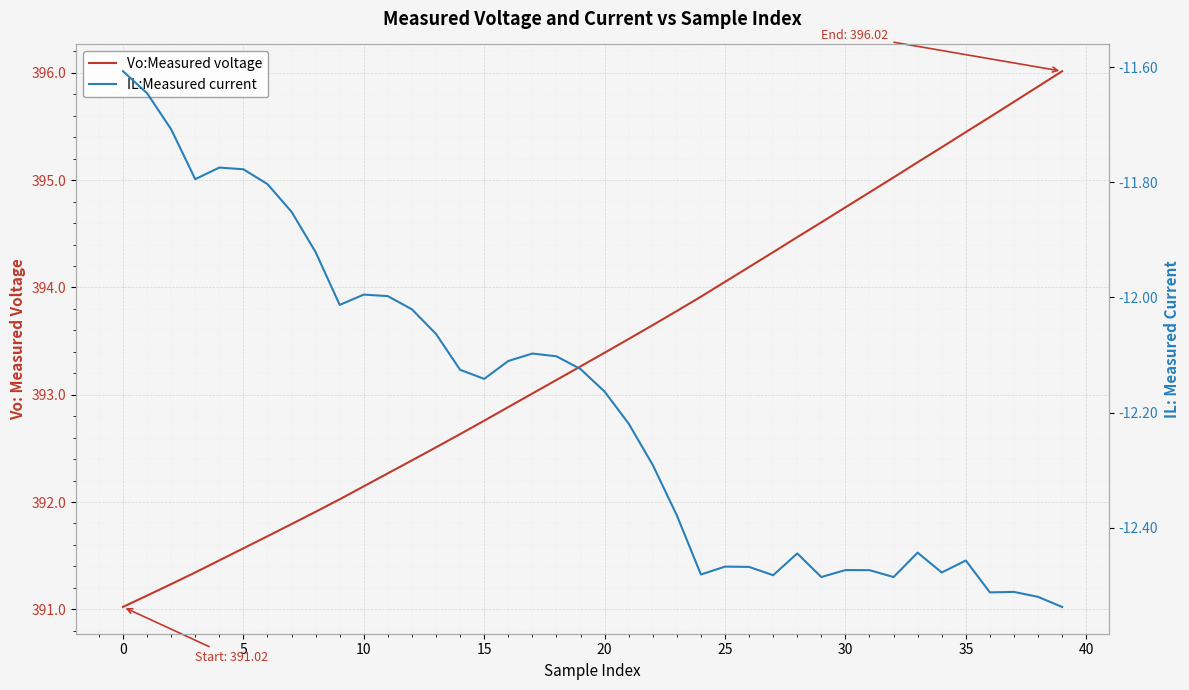

What is the difference between the second highest and second lowest values in the Vo:Measured voltage series?

4.7